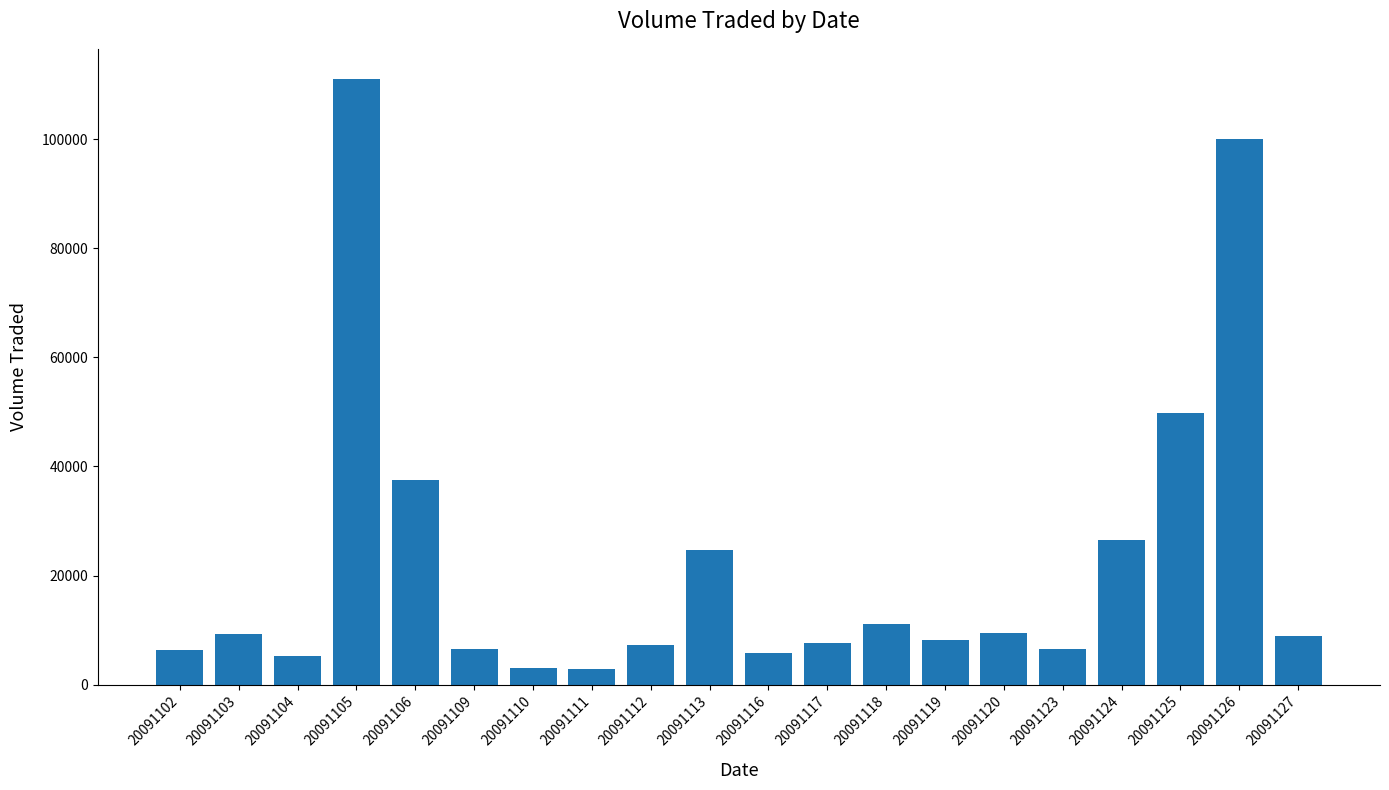

The chart shows a value of 6500 at 20091109. True or false?

True